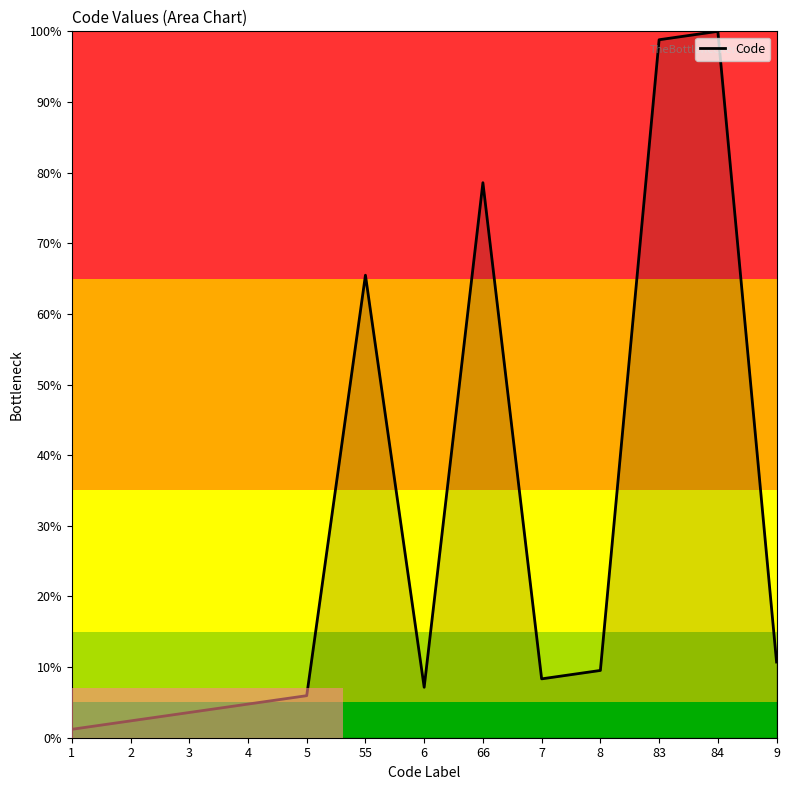

Rank the categories by value from lowest to highest.

1, 2, 3, 4, 5, 6, 7, 8, 9, 55, 66, 83, 84